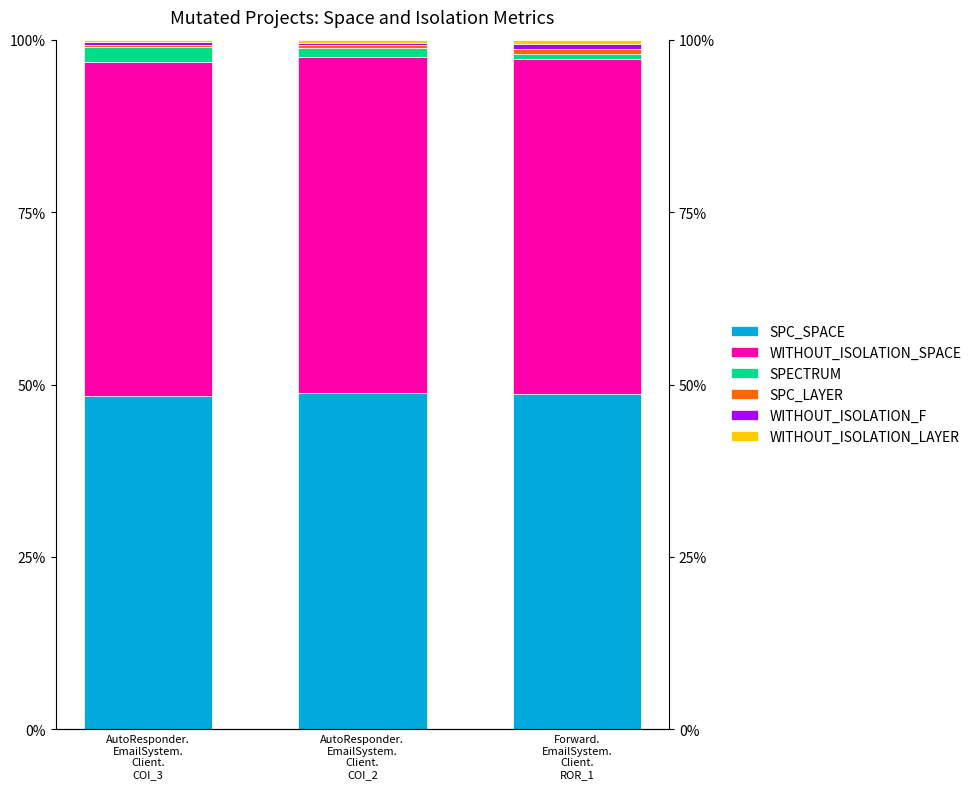

What are all the series names shown in the legend?

SPC_SPACE, WITHOUT_ISOLATION_SPACE, SPECTRUM, SPC_LAYER, WITHOUT_ISOLATION_F, WITHOUT_ISOLATION_LAYER